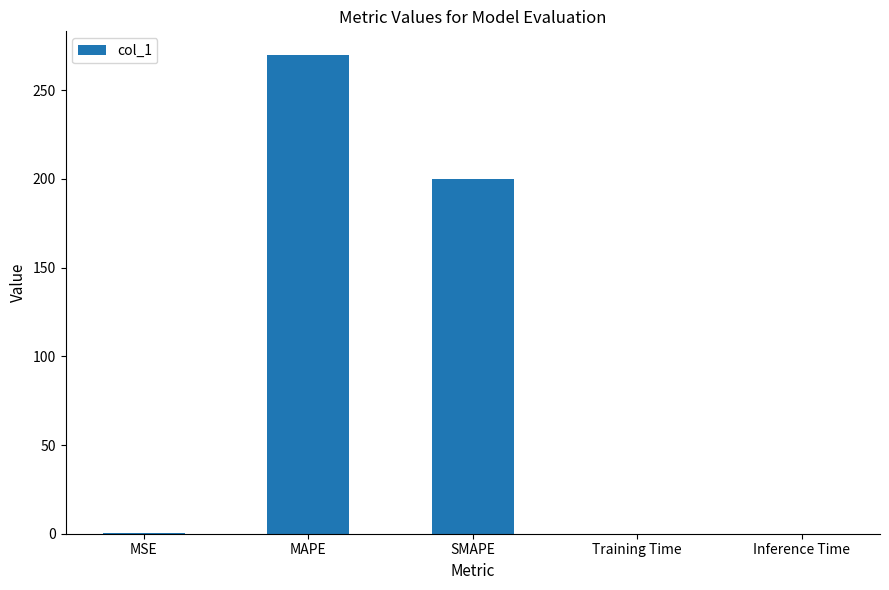

What is the average value?

94.0